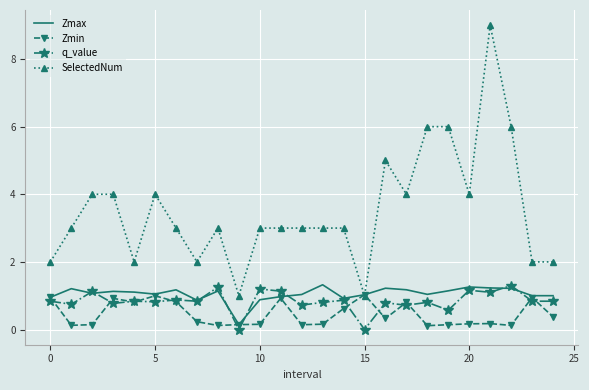

Which series has the widest spread of values?

SelectedNum